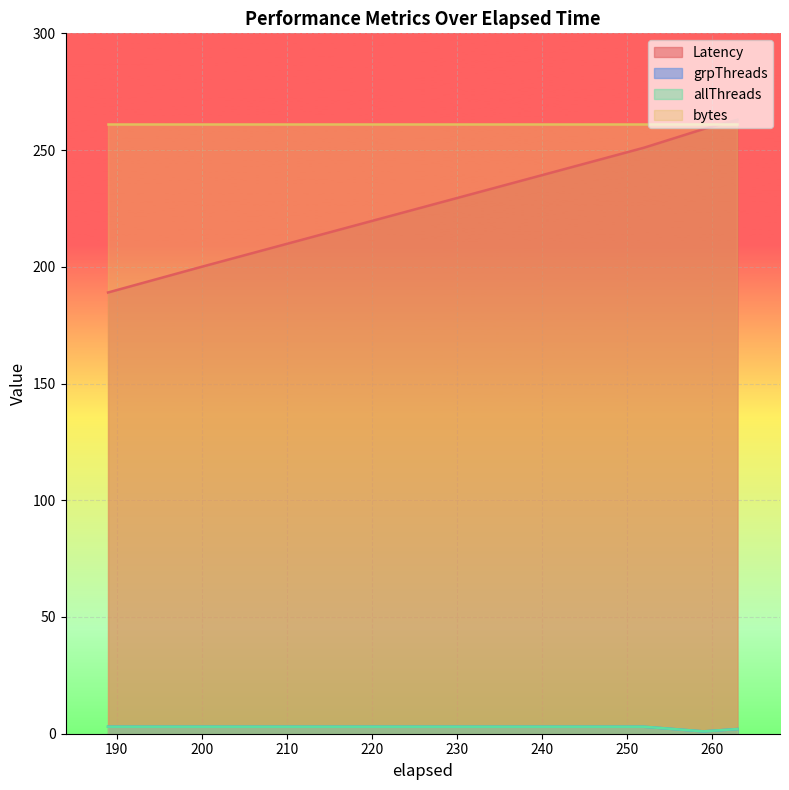

True or false: Latency has more than 0 interior local peaks.

False